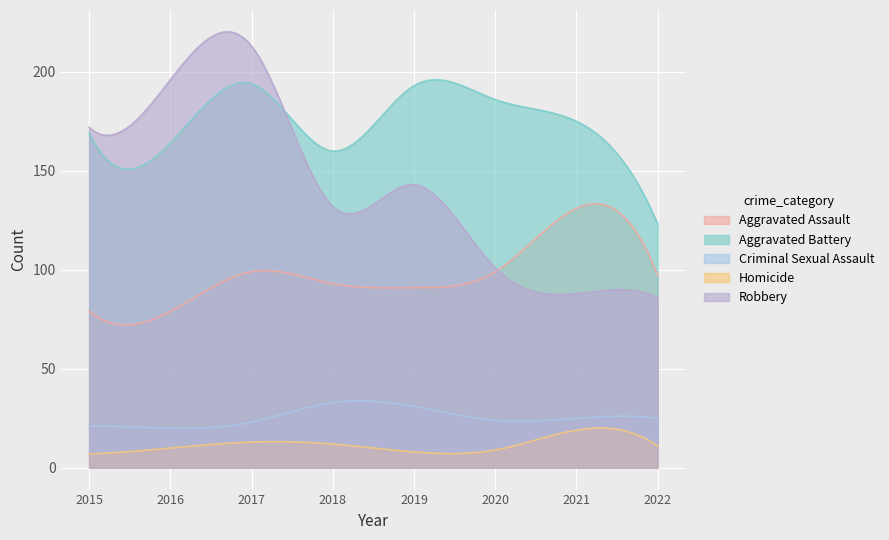

How many values in the Criminal Sexual Assault series are below 25?

4